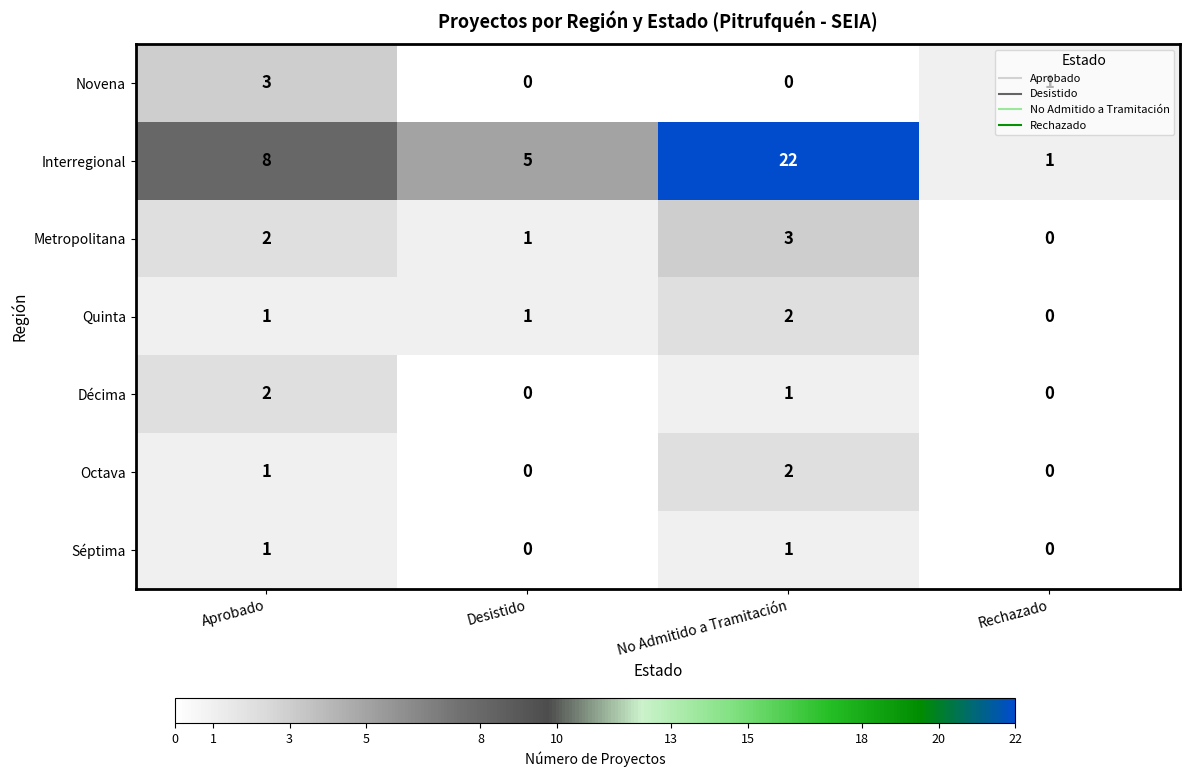

Which series has the largest total across all categories?

Interregional